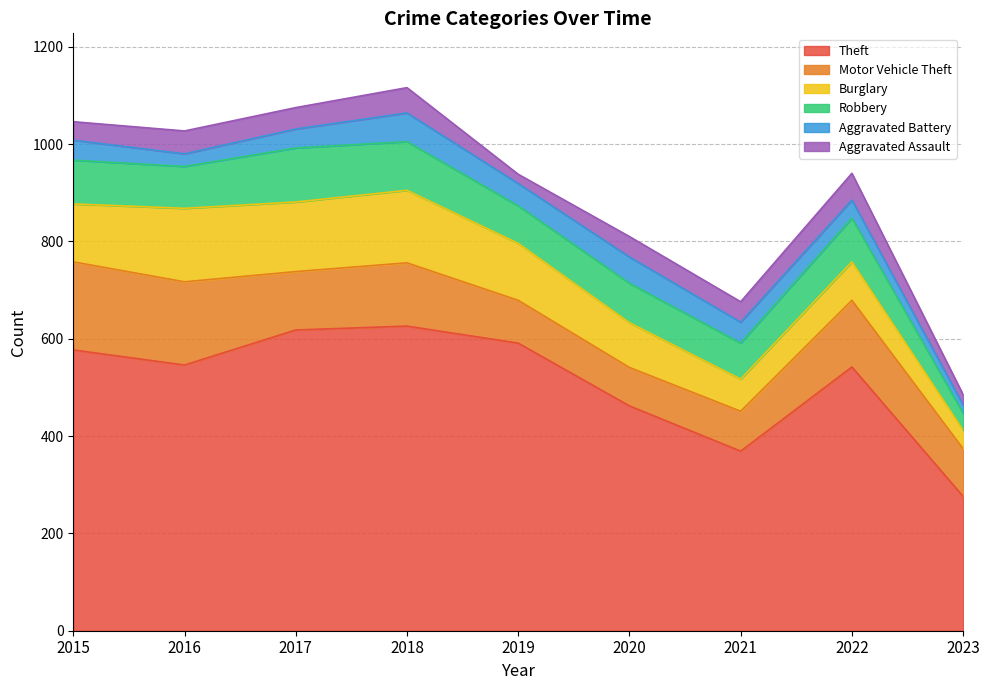

What are all the series names shown in the legend?

Theft, Motor Vehicle Theft, Burglary, Robbery, Aggravated Battery, Aggravated Assault